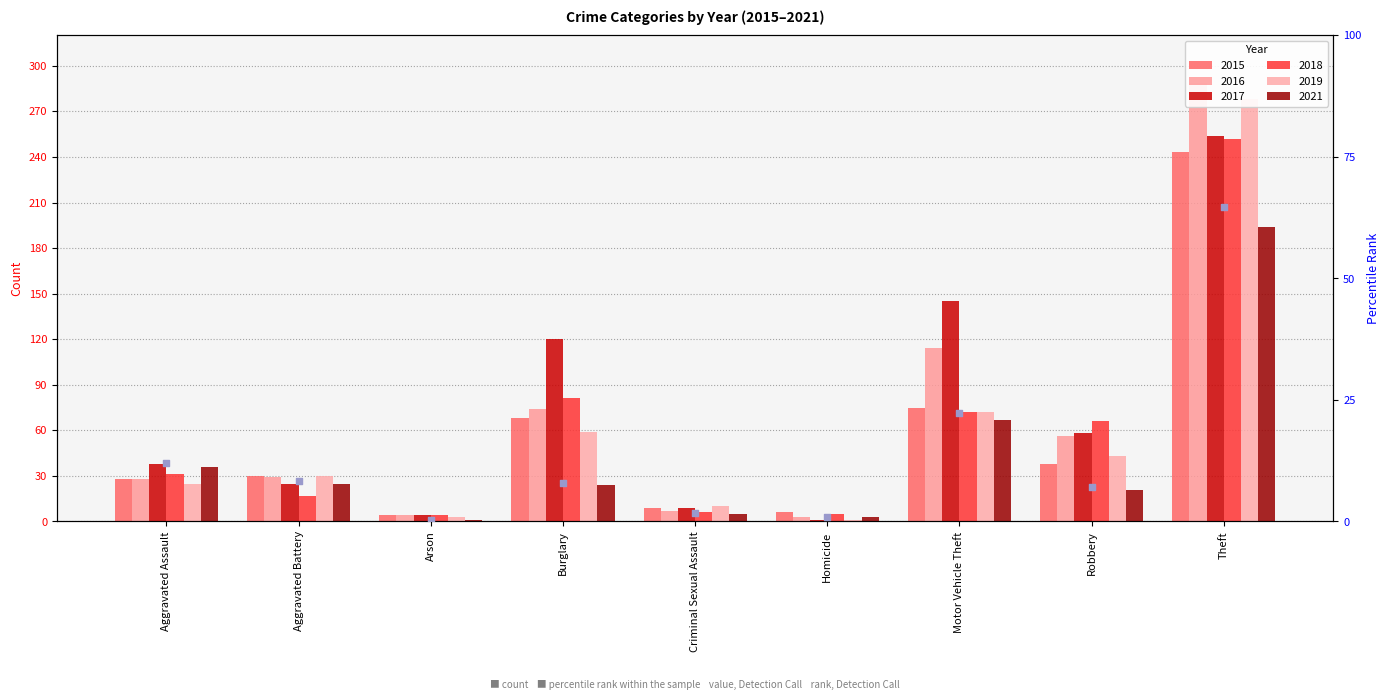

At how many categories does at least one series exceed 30?

5